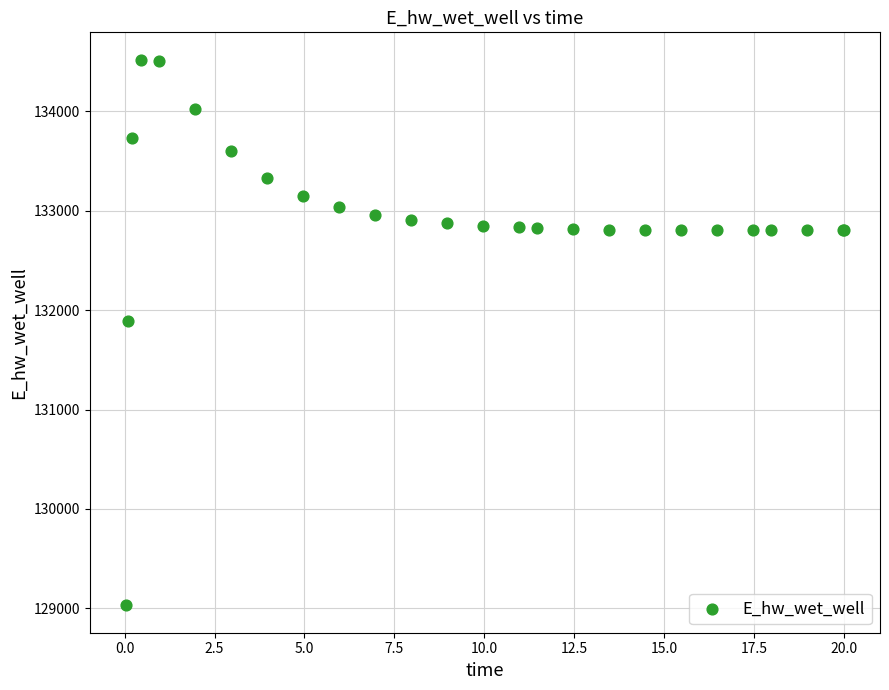

What Y value in the scatter plot is closest to 131774?

131893.7